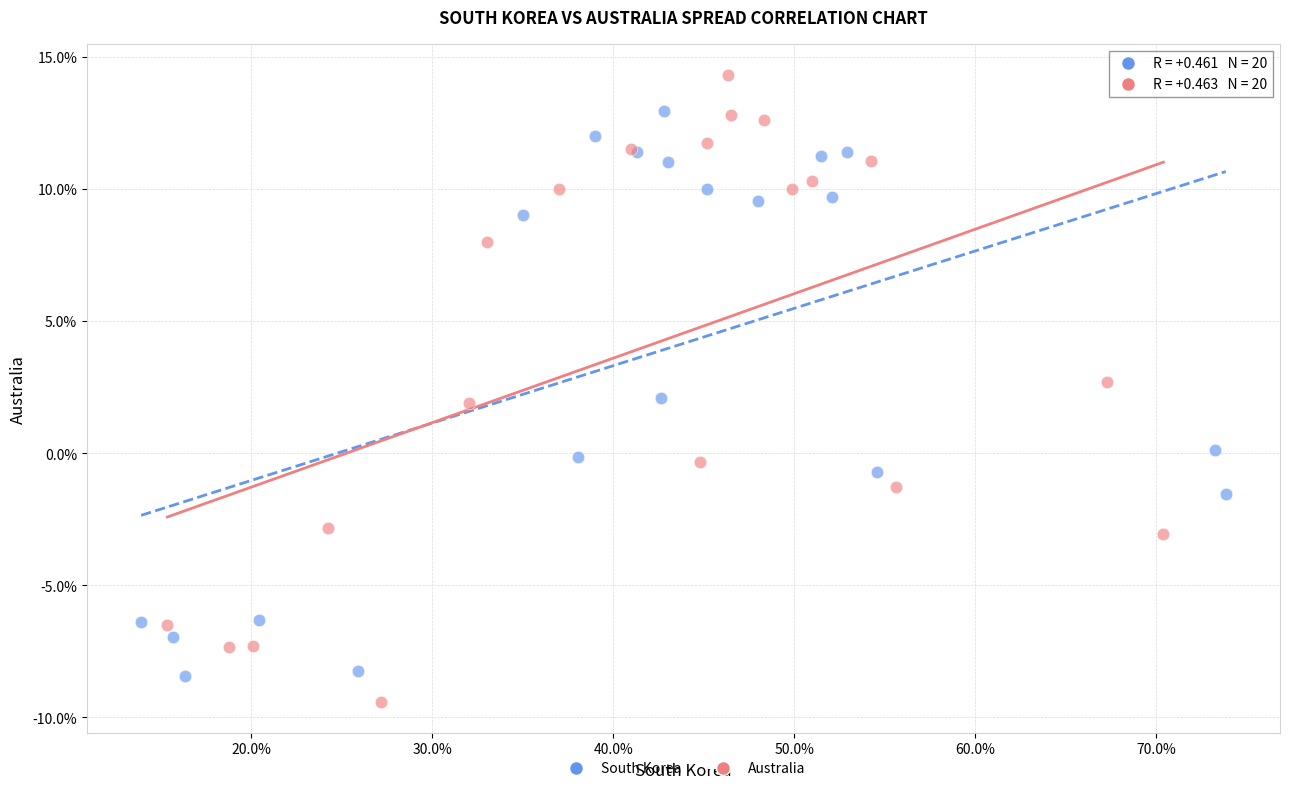

Which series reaches the minimum Y coordinate?

Australia